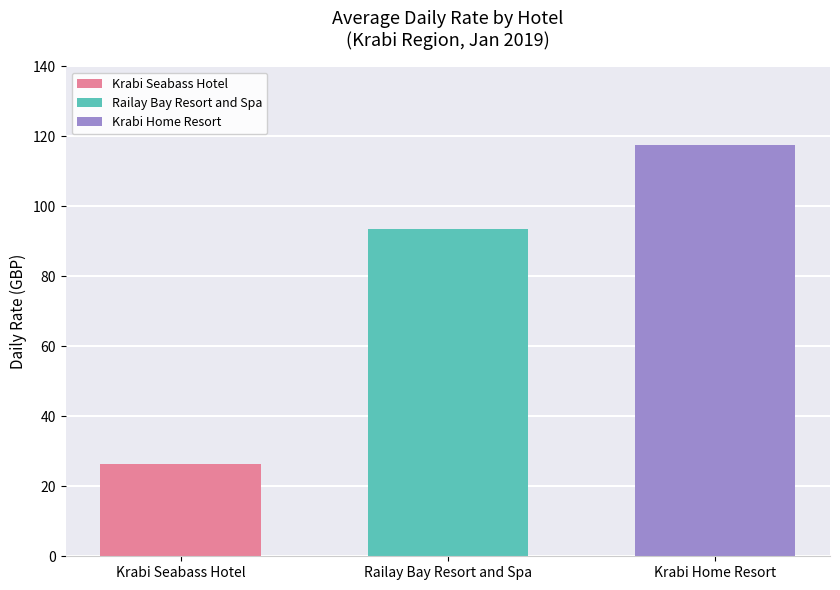

Which series has the widest spread of values?

Krabi Seabass Hotel